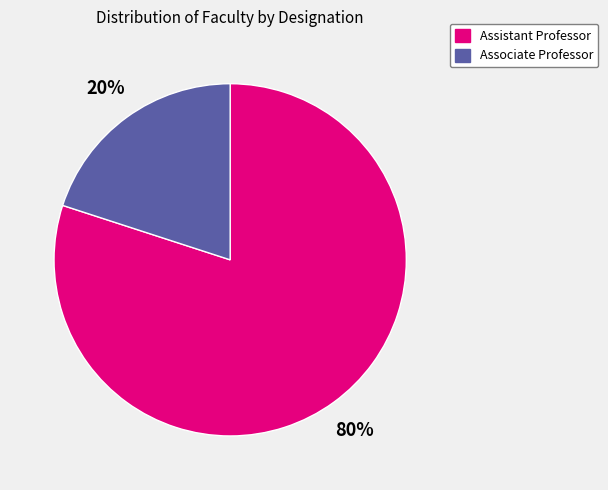

What is the smallest slice in the pie chart?

Associate Professor